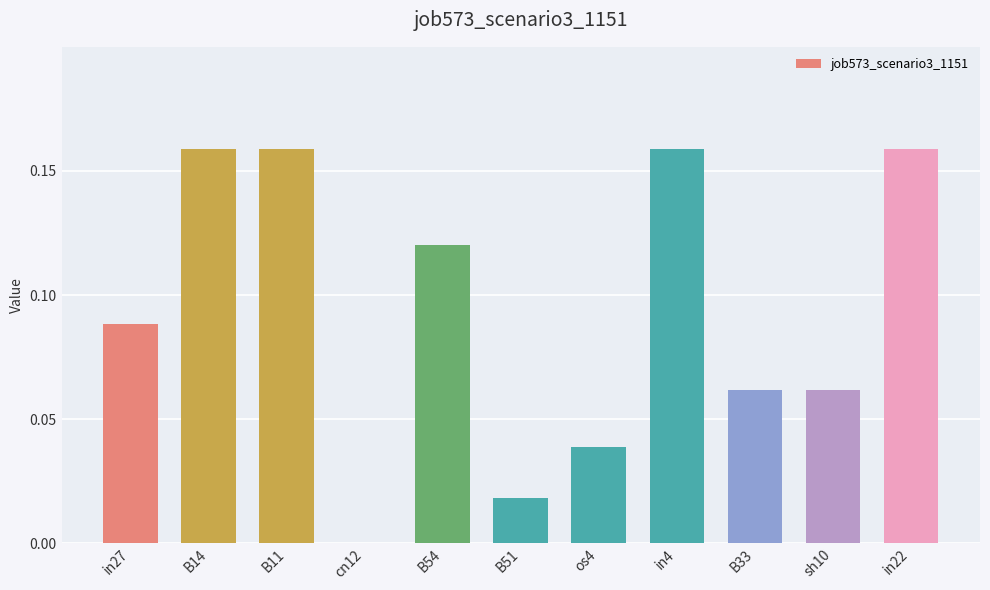

Between B33 and in27, which is larger?

in27